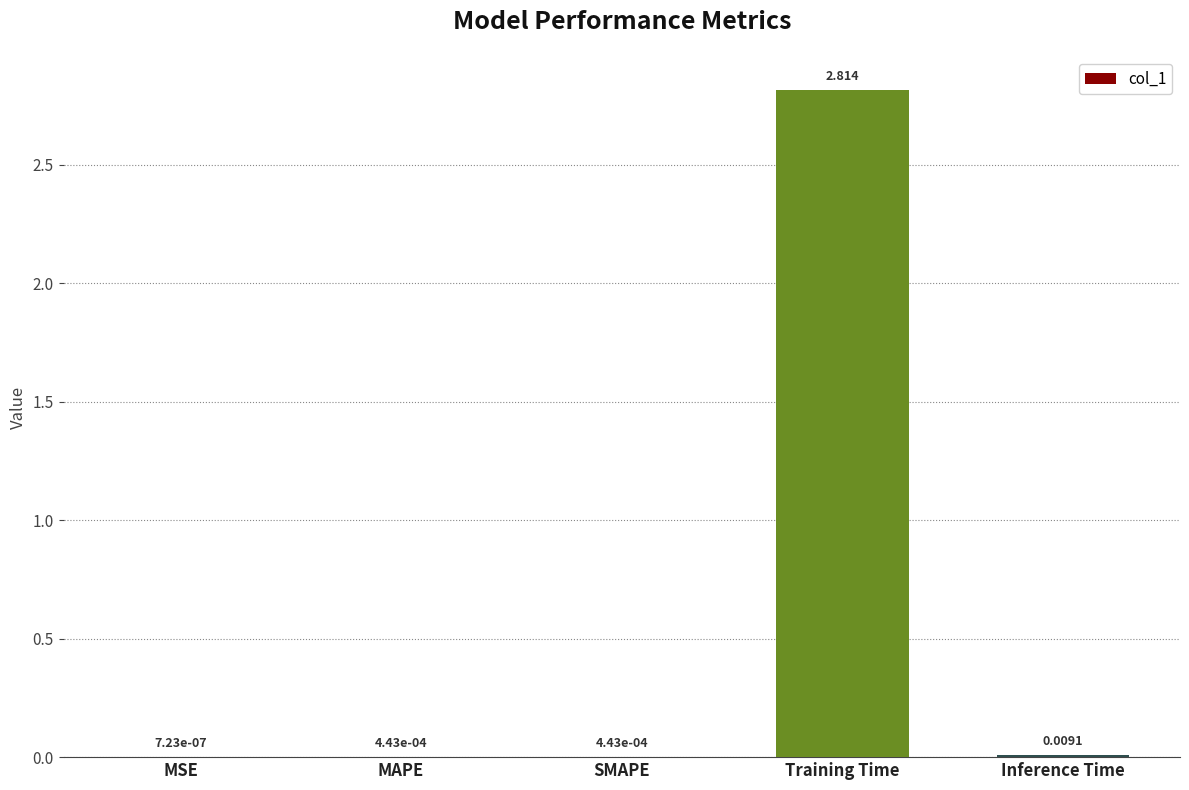

At which category does the chart reach its peak across all series?

Training Time